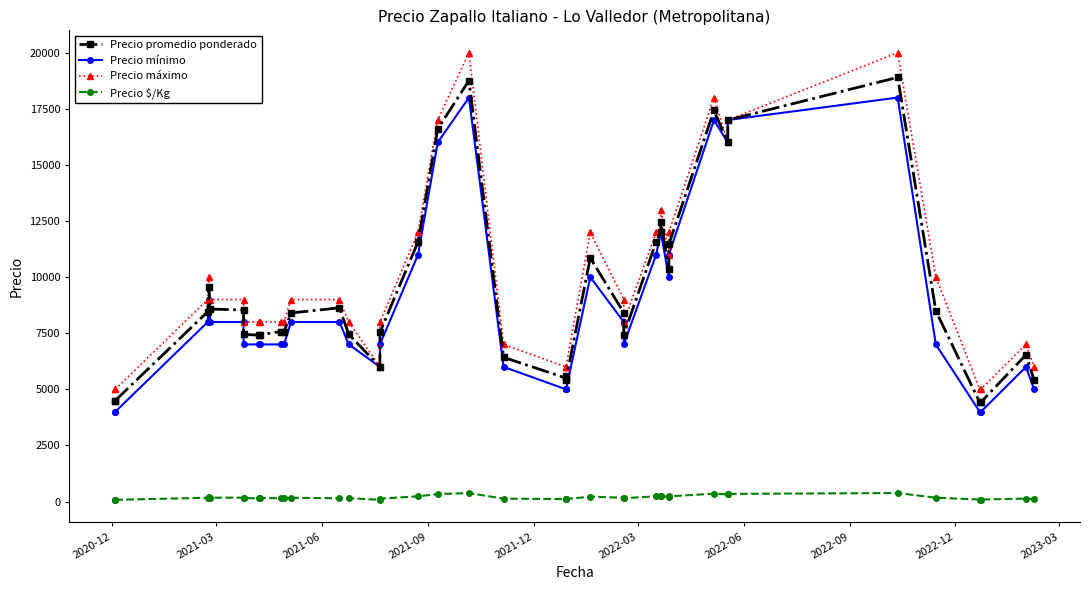

Reading left to right, list all the values displayed in this chart.

Precio promedio ponderado: 4500	4500	8460	9575	8575	8536	7448	7414	7425	7575	7552	8400	8632	7448	6000	7536	11575	16600	18759	6425	5500	5575	5425	10850	8417	7435	11575	12000	12457	10349	11458	17425	16000	17000	18900	8500	4417	4425	6536	5425
Precio mínimo: 4000	4000	8000	9000	8000	8000	7000	7000	7000	7000	7000	8000	8000	7000	6000	7000	11000	16000	18000	6000	5000	5000	5000	10000	8000	7000	11000	12000	12000	10000	11000	17000	16000	17000	18000	7000	4000	4000	6000	5000
Precio máximo: 5000	5000	9000	10000	9000	9000	8000	8000	8000	8000	8000	9000	9000	8000	6000	8000	12000	17000	20000	7000	6000	6000	6000	12000	9000	8000	12000	12000	13000	11000	12000	18000	16000	17000	20000	10000	5000	5000	7000	6000
Precio $/Kg: 75	75	169	192	172	171	149	148	148	152	151	168	144	149	75	126	232	332	375	128	110	112	108	217	168	149	232	240	249	207	229	348	320	340	378	170	88	88	131	108